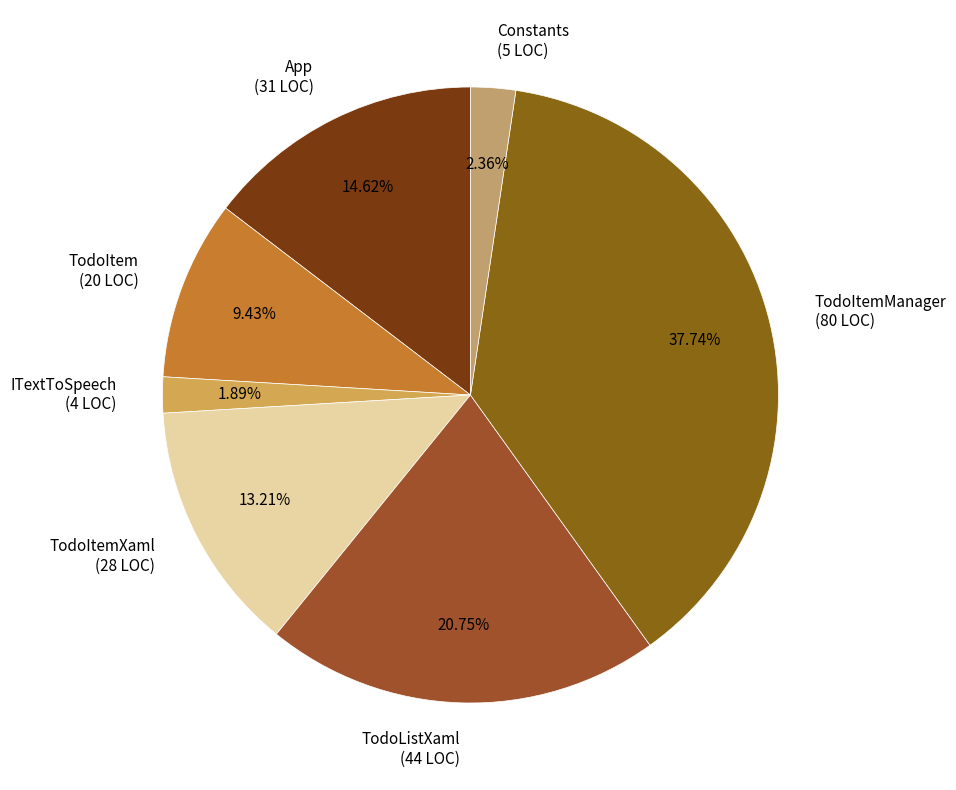

Do Constants (5 LOC) and TodoItem (20 LOC) together represent more than half of the pie?

No